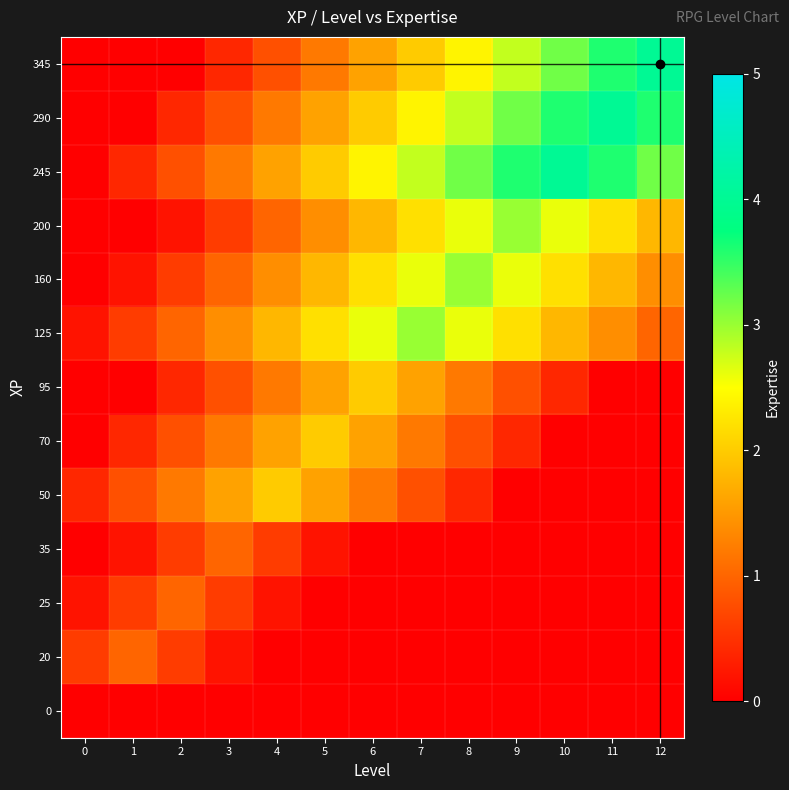

At 10, list the series in order from smallest to largest.

0, 20, 25, 35, 50, 70, 95, 125, 160, 200, 345, 290, 245